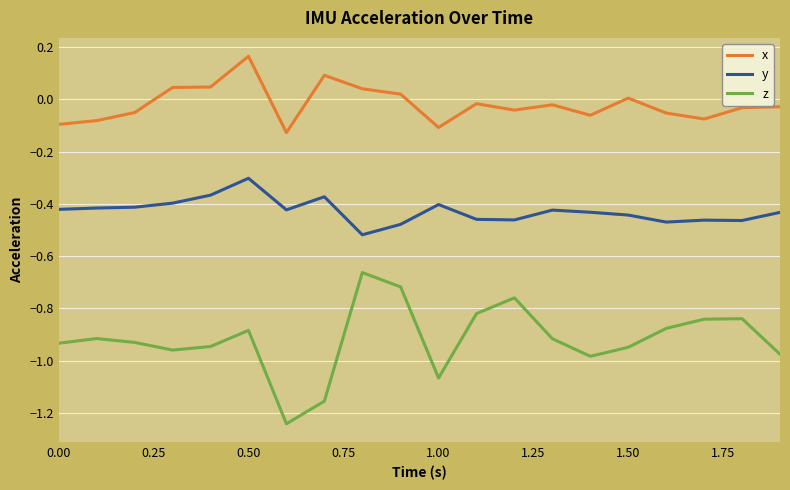

Which series has the widest spread of values?

z